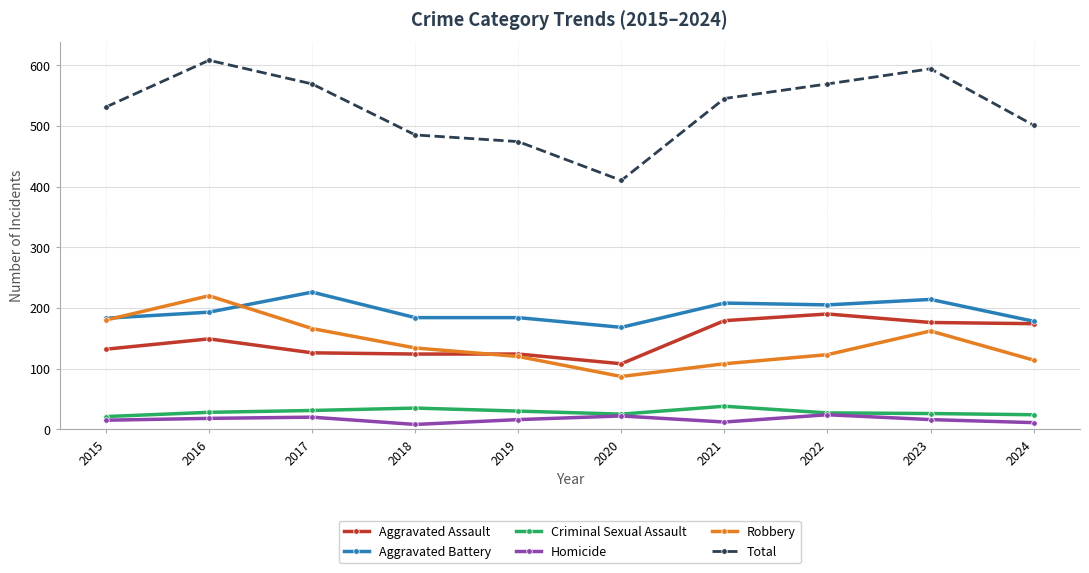

What is the value of the Total point at the 6th from the left?

410